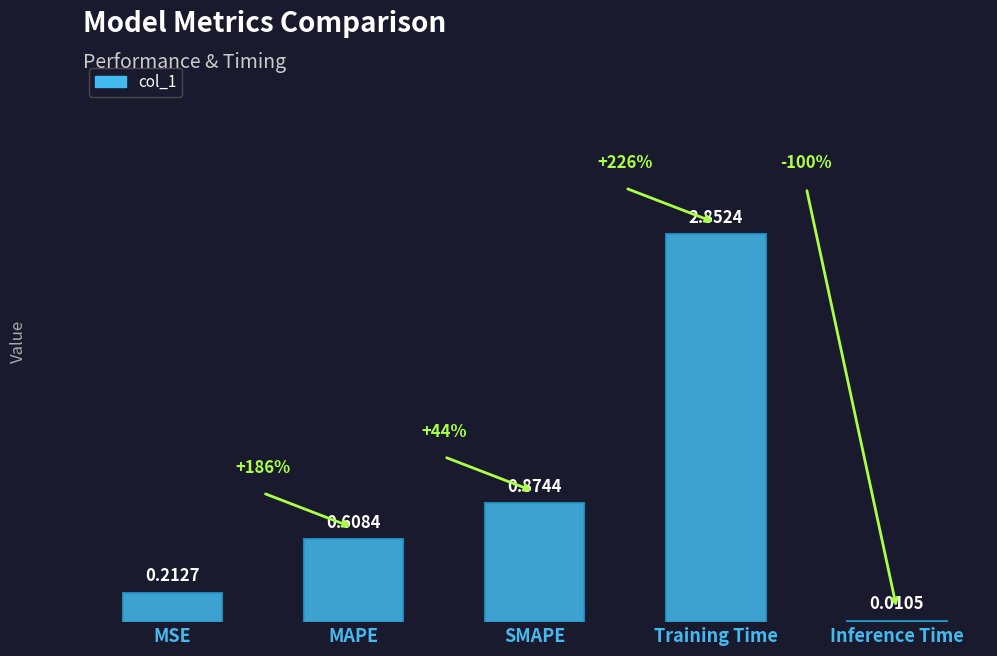

Where is the data nearest to the value 1?

SMAPE